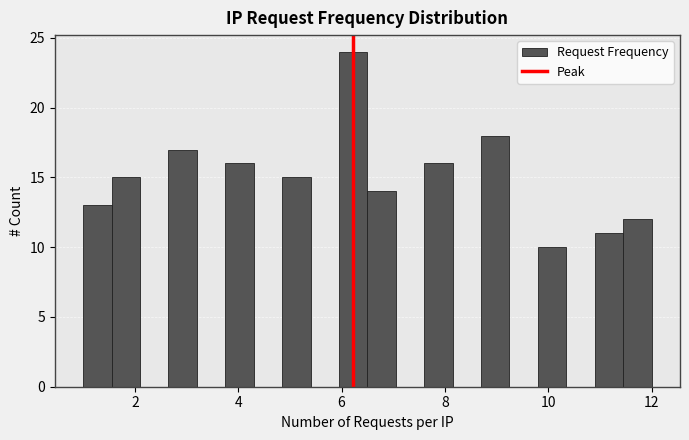

Read against the x-axis, roughly where is the centre of the tallest bar?

6.2